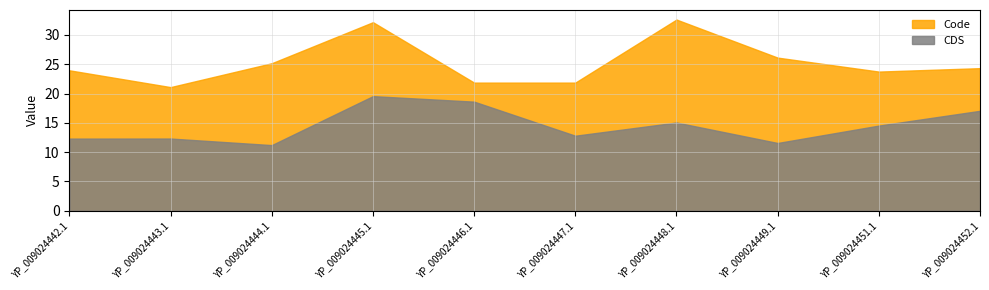

Does the chart display data point markers on the line(s)?

No